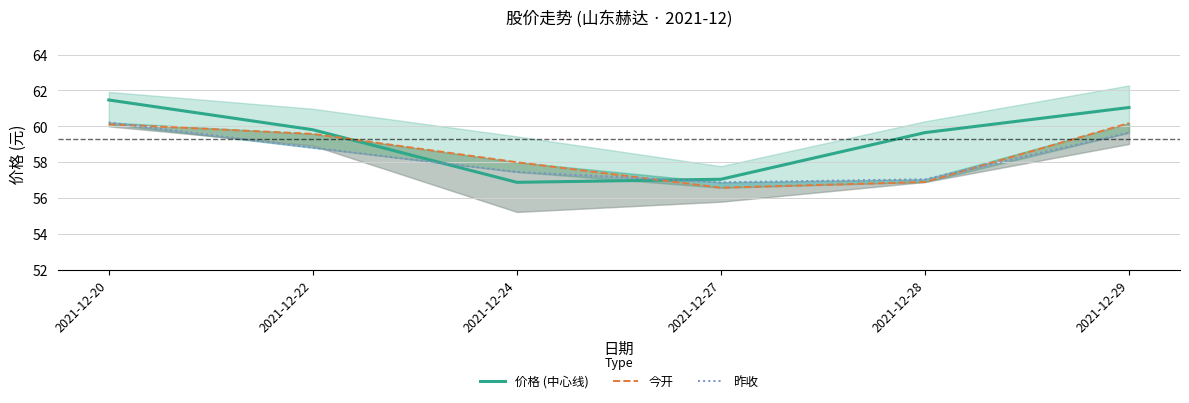

Reading right to left, transcribe all the data shown in this chart.

价格 (中心线): 61.0	59.6	57.0	56.9	59.8	61.5
今开: 60.2	56.9	56.6	58.0	59.6	60.1
昨收: 59.6	57.0	56.9	57.5	58.8	60.2